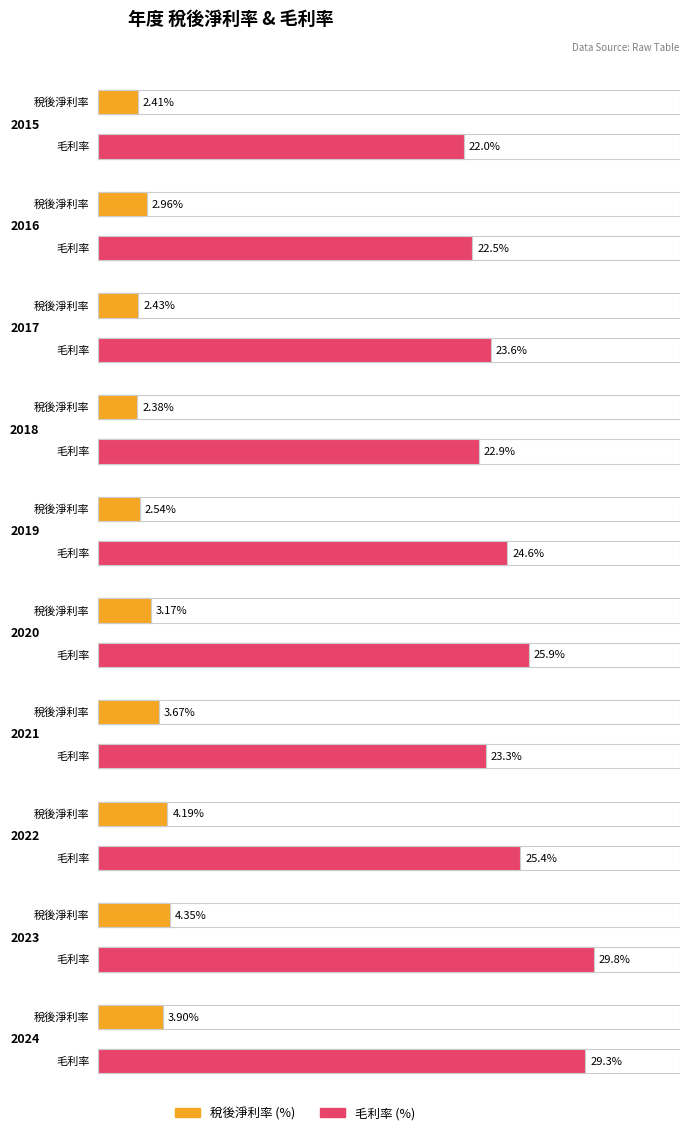

What value does the Average utilization series have at 2024?

3.9